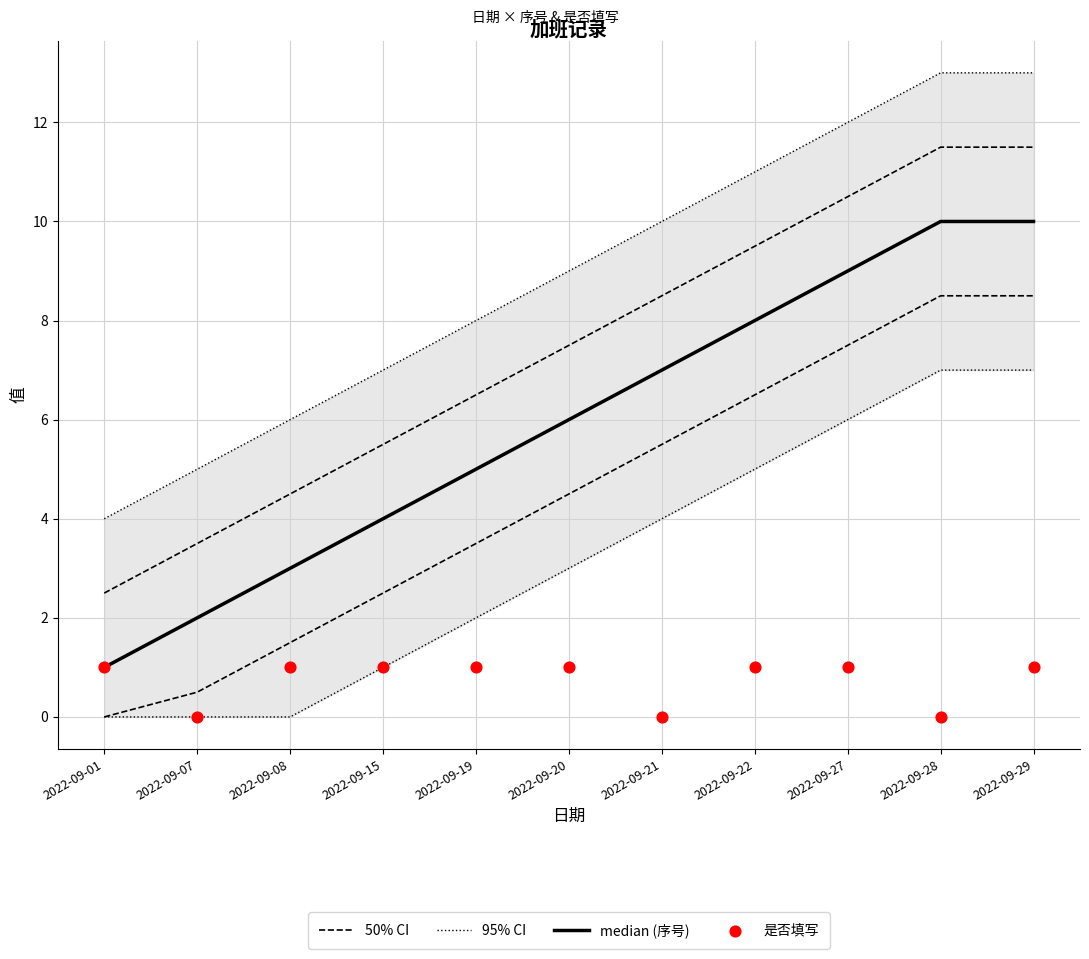

Which series reaches the minimum Y coordinate?

是否填写